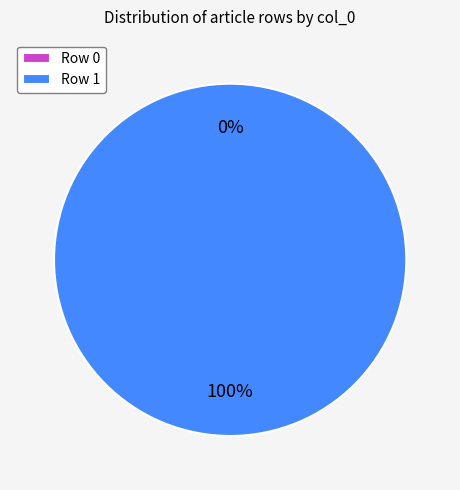

Which category has the smallest portion of the pie?

Row 0